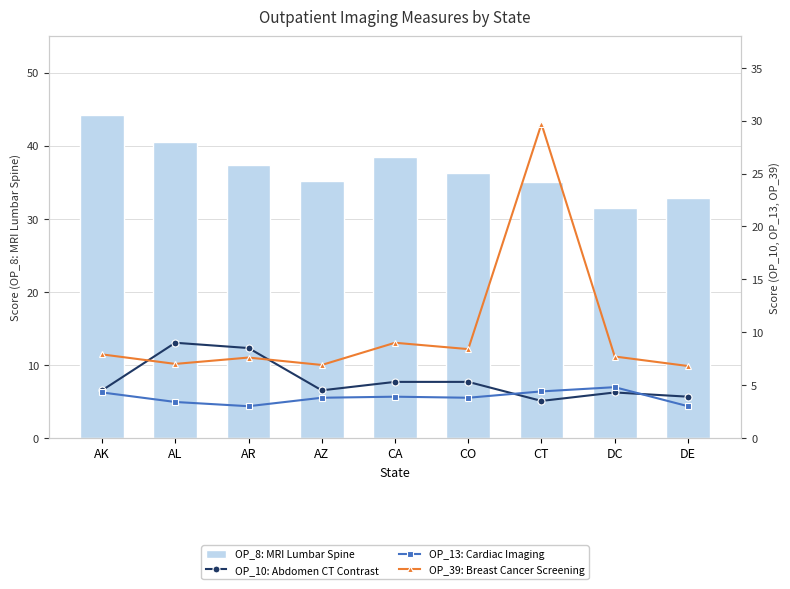

The OP_13: Cardiac Imaging series shows 8.2 at DC. True or false?

False